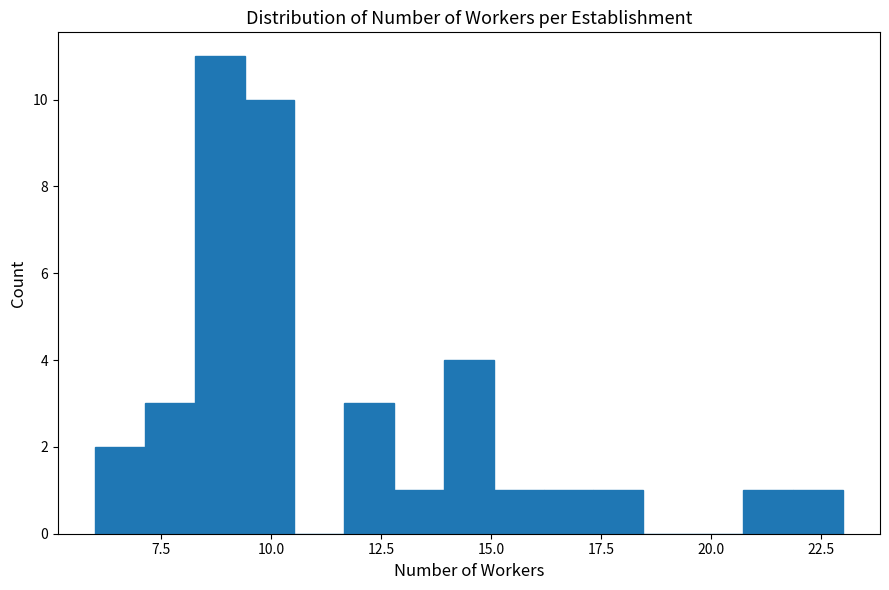

Read against the x-axis, roughly where is the centre of the tallest bar?

9.0